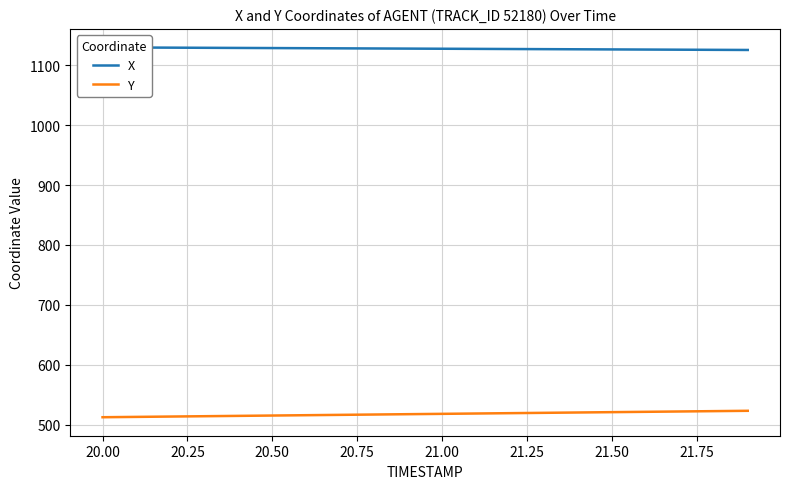

True or false: Y has more than 2 points higher than both neighbors.

False